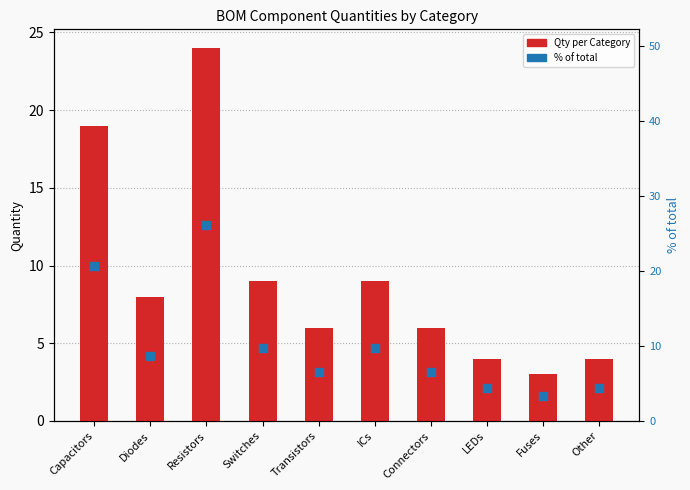

What is the difference between the % of total values at Other and Fuses?

1.1